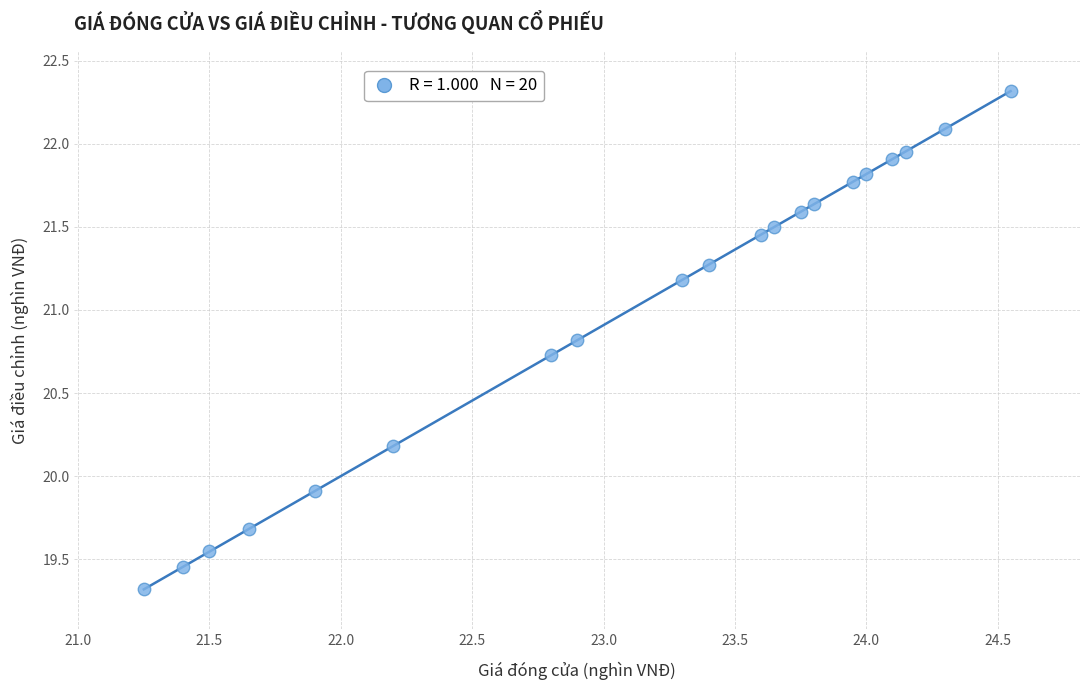

What Y value in the scatter plot is closest to 20?

19.9